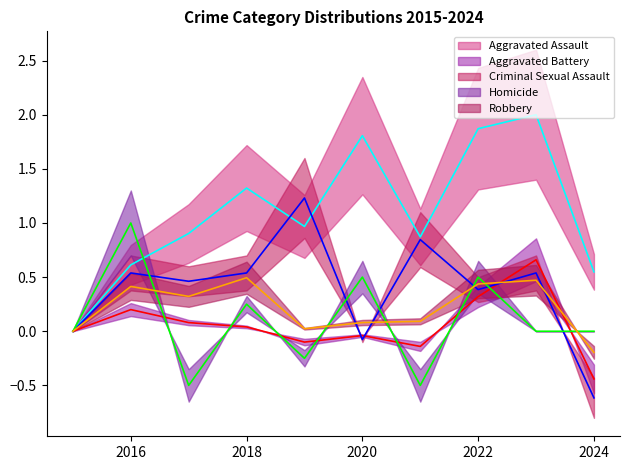

What is the difference between the Robbery line values at 2018 and 2024?

0.7